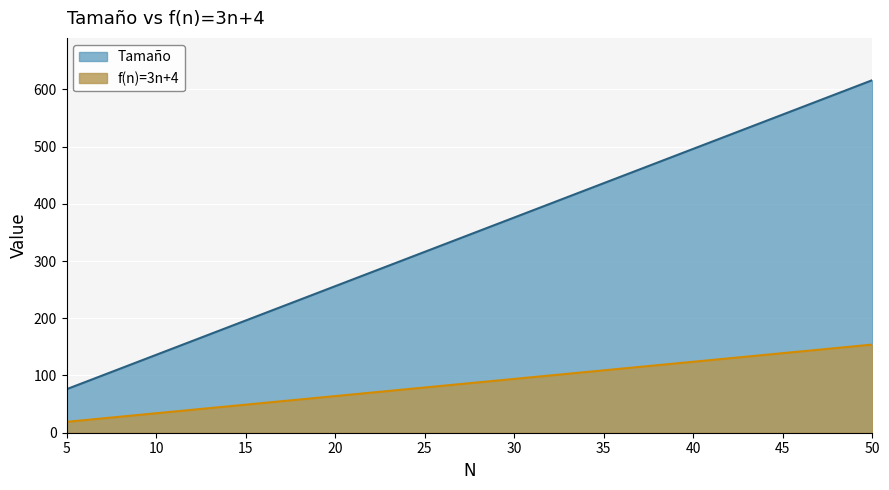

At how many categories does at least one series exceed 50?

10